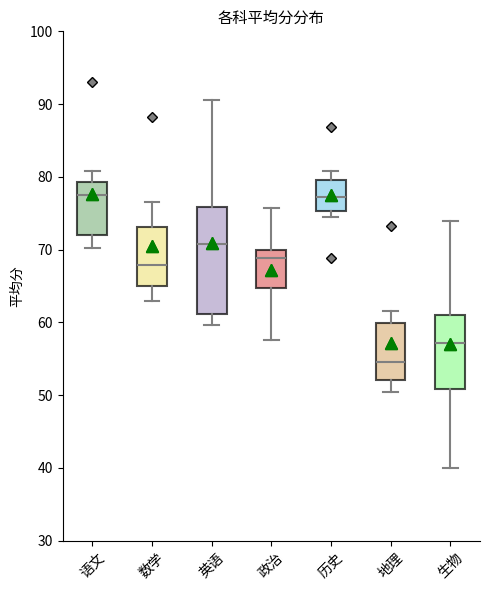

Reading left to right, read every box against the y-axis: the position of its median line, the range the box covers, and the ends of its whiskers. The values are not printed on the chart, so give them approximately, as read against the axis.

语文: median 77, box 72 to 79, whiskers 70 to 81
数学: median 68, box 65 to 73, whiskers 63 to 77
英语: median 71, box 61 to 76, whiskers 60 to 91
政治: median 69, box 65 to 70, whiskers 58 to 76
历史: median 77, box 75 to 80, whiskers 74 to 81
地理: median 55, box 52 to 60, whiskers 50 to 62
生物: median 57, box 51 to 61, whiskers 40 to 74